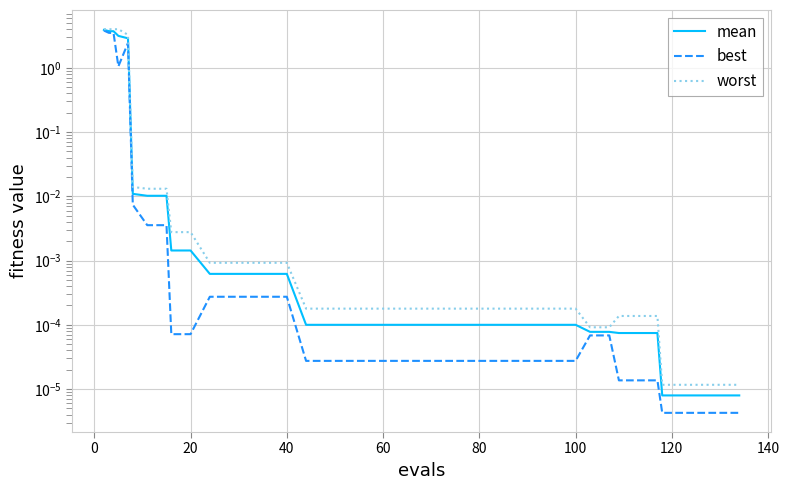

Reading left to right, what are all the values shown in this chart?

mean: 3.9	3.7	3.7	3.1	2.9	0.0	0.0	0.0	0.0	0.0	0.0	0.0	0.0	0.0	0.0	0.0	0.0	0.0	0.0	0.0	0.0	0.0	0.0	0.0	0.0	0.0	0.0	0.0	0.0	0.0	0.0	0.0	0.0	0.0	0.0	0.0	0.0	0.0	0.0	0.0
best: 3.8	3.5	3.5	1.1	2.4	0.0	0.0	0.0	0.0	0.0	0.0	0.0	0.0	0.0	0.0	0.0	0.0	0.0	0.0	0.0	0.0	0.0	0.0	0.0	0.0	0.0	0.0	0.0	0.0	0.0	0.0	0.0	0.0	0.0	0.0	0.0	0.0	0.0	0.0	0.0
worst: 4.0	4.0	4.0	4.0	3.3	0.0	0.0	0.0	0.0	0.0	0.0	0.0	0.0	0.0	0.0	0.0	0.0	0.0	0.0	0.0	0.0	0.0	0.0	0.0	0.0	0.0	0.0	0.0	0.0	0.0	0.0	0.0	0.0	0.0	0.0	0.0	0.0	0.0	0.0	0.0